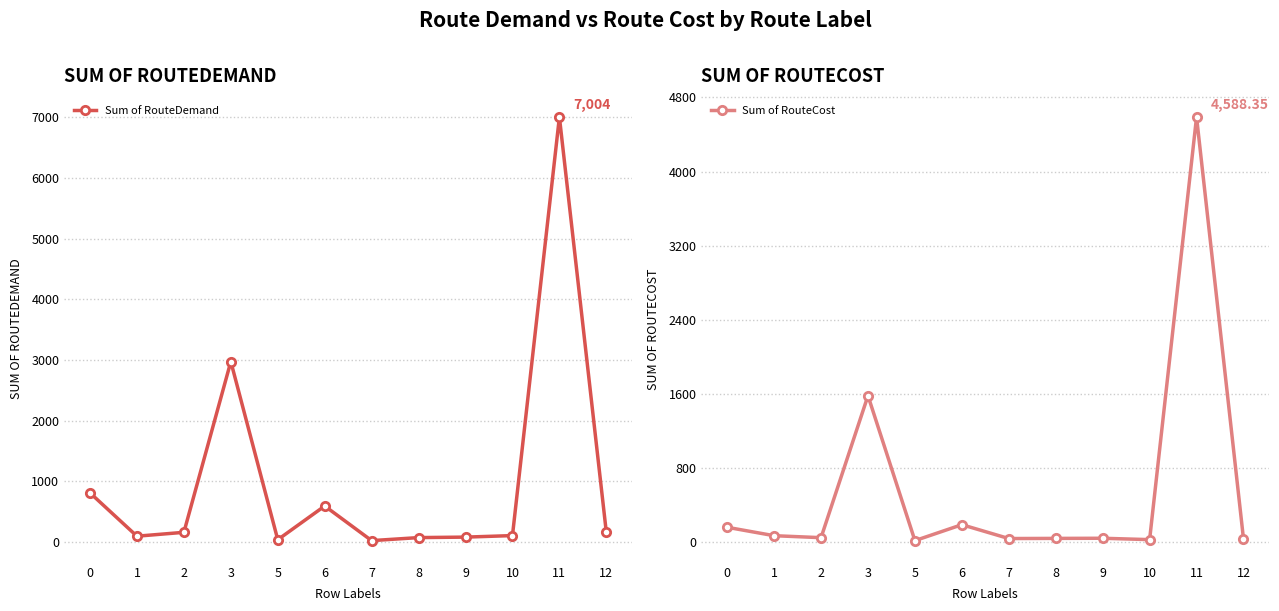

How many lines are shown in the chart?

2